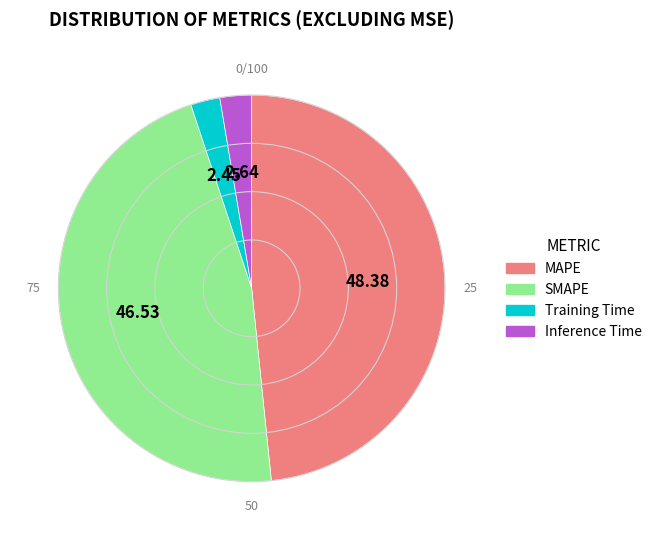

Combined, do MAPE and SMAPE account for over 50%?

Yes